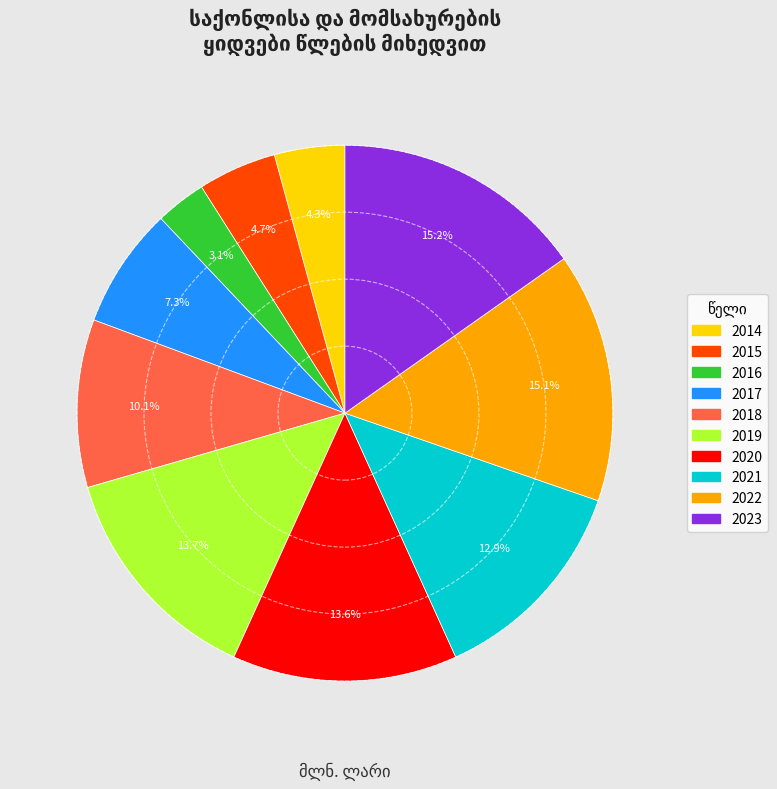

Approximately how many times larger is the value at 2017 compared to 2019?

0.5